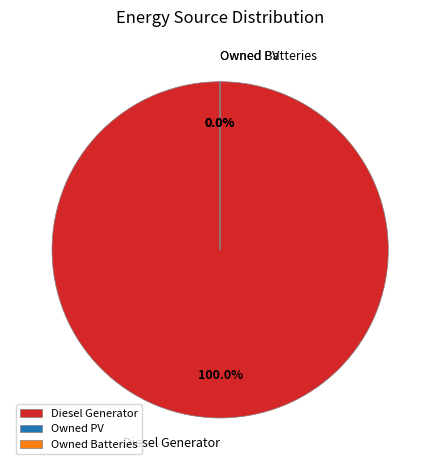

Which category has the biggest portion of the pie?

Diesel Generator